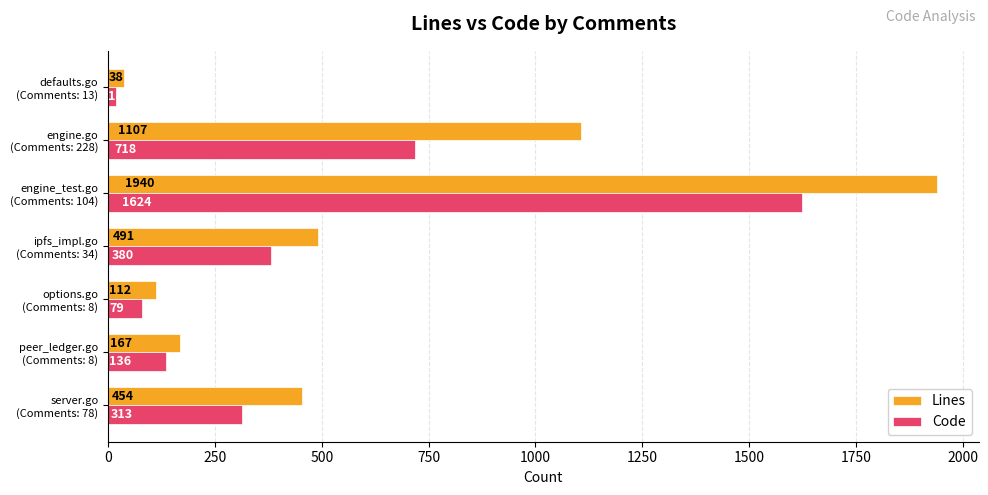

Which series has the largest total across all categories?

Lines